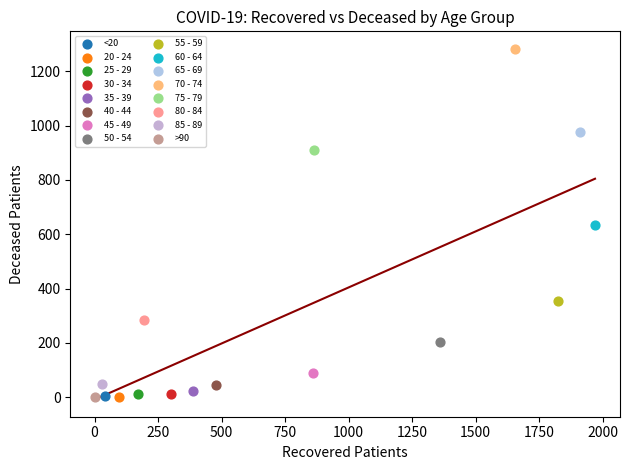

What are all the series names shown in the legend?

<20, 20 - 24, 25 - 29, 30 - 34, 35 - 39, 40 - 44, 45 - 49, 50 - 54, 55 - 59, 60 - 64, 65 - 69, 70 - 74, 75 - 79, 80 - 84, 85 - 89, >90